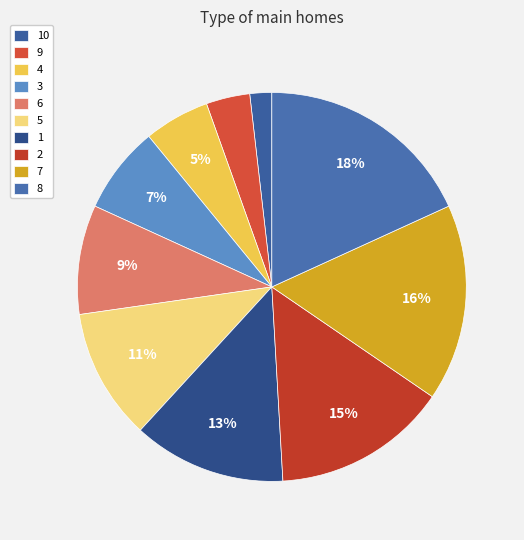

To the nearest percent, what portion does 3 represent?

7%